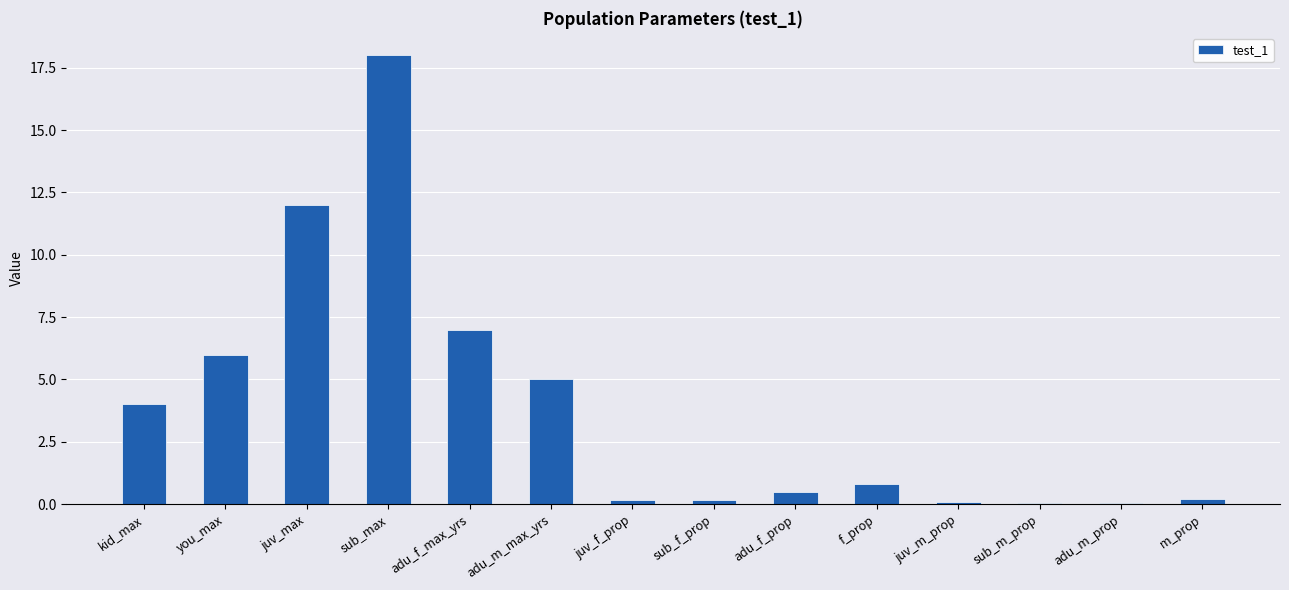

What is the sum of the values at adu_f_max_yrs and sub_max?

25.0